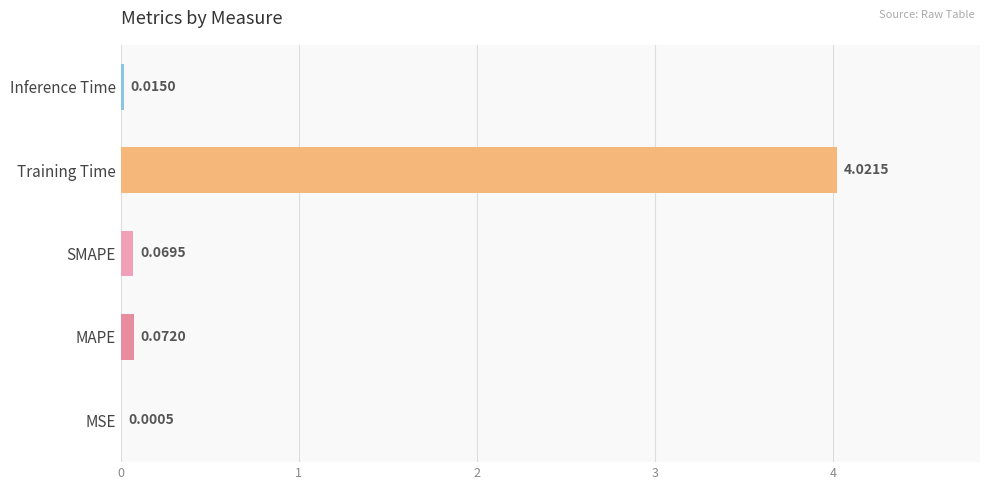

Which category has the highest value across all series?

Training Time